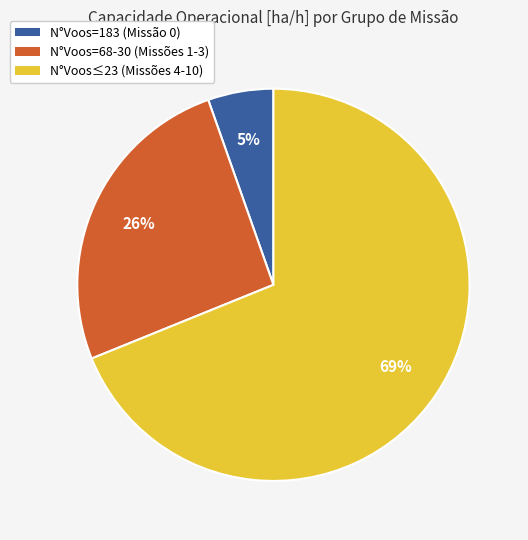

Is the sum of N°Voos=183 (Missão 0) and N°Voos=68-30 (Missões 1-3) greater than half?

No